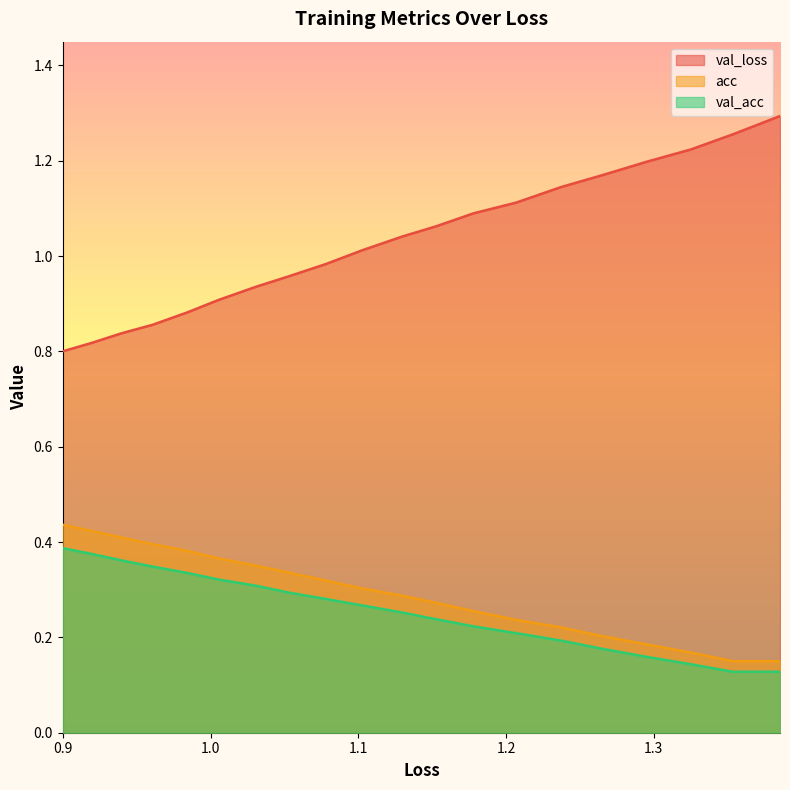

What is the difference between the maximum and minimum values in the val_loss series?

0.5